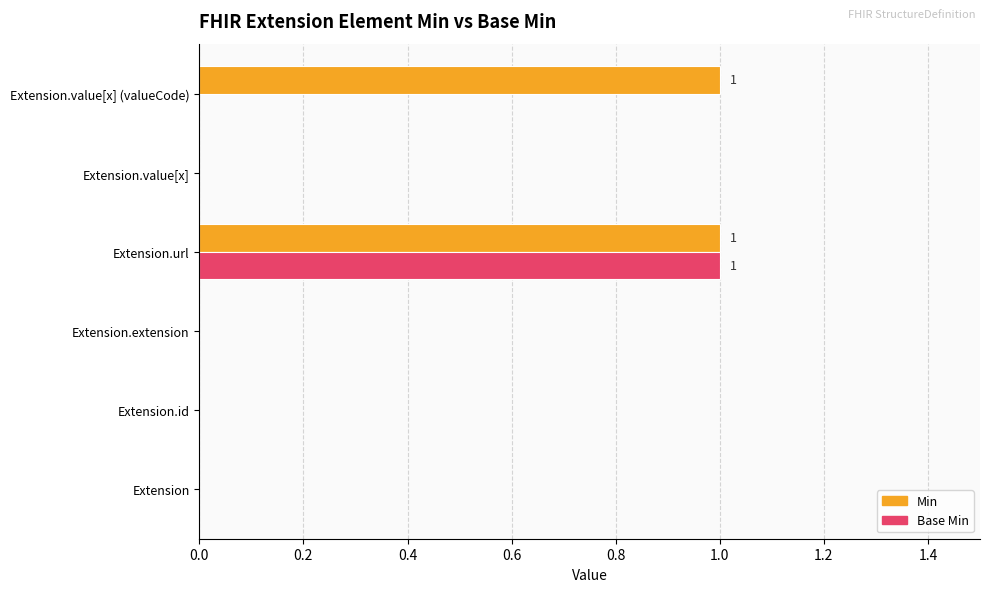

Between Extension.id and Extension.value[x] (valueCode), which series saw the biggest shift?

Min